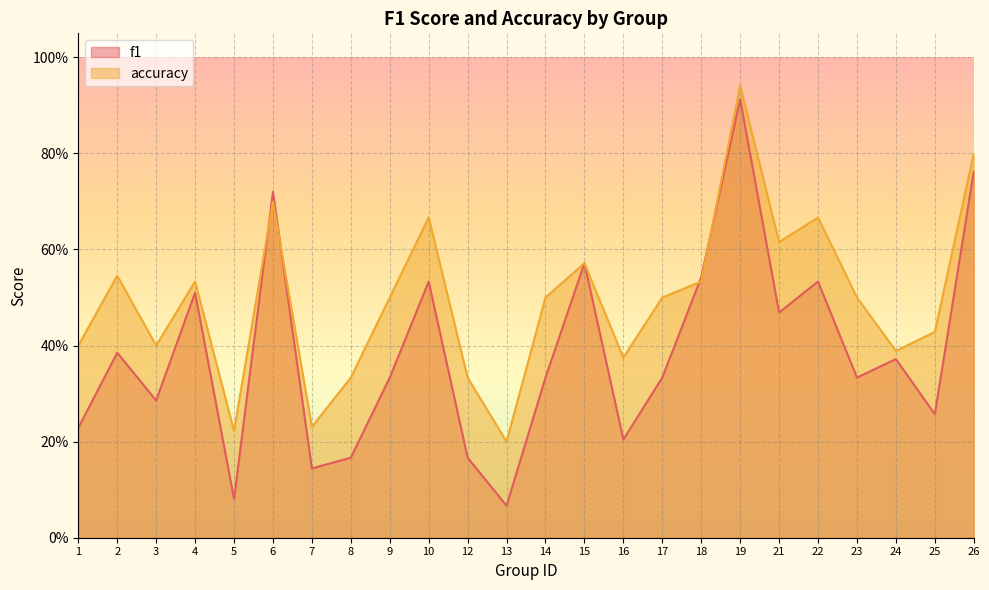

Is it true that f1 equals 0.1 at 12?

False